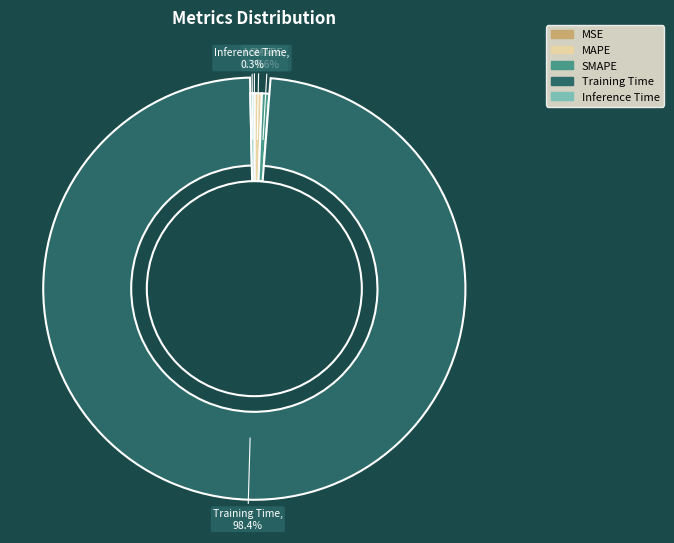

What is the majority slice?

Training Time